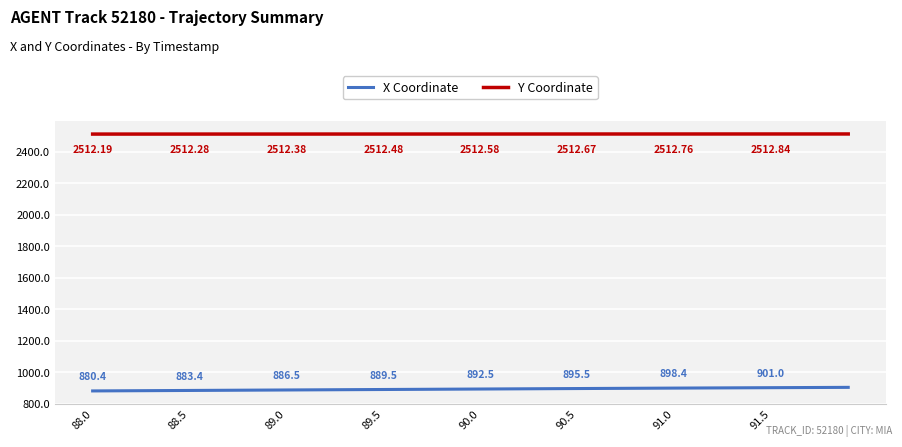

Rank the series by their maximum value, from highest to lowest.

Y Coordinate, X Coordinate